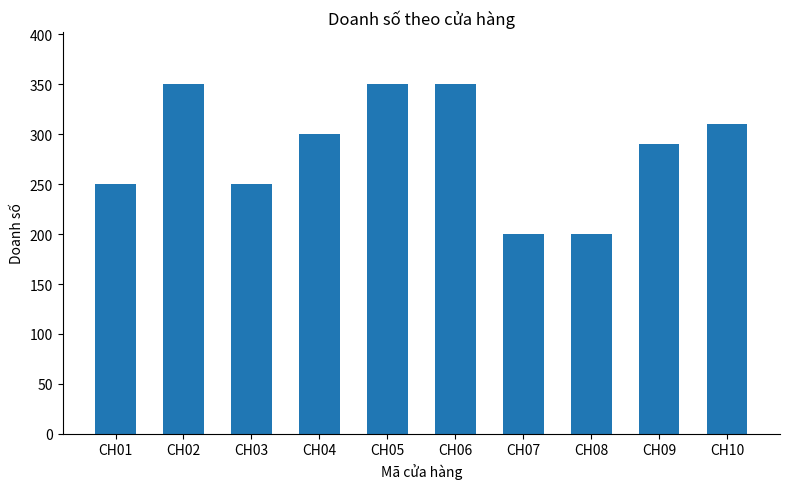

What is the average value?

285